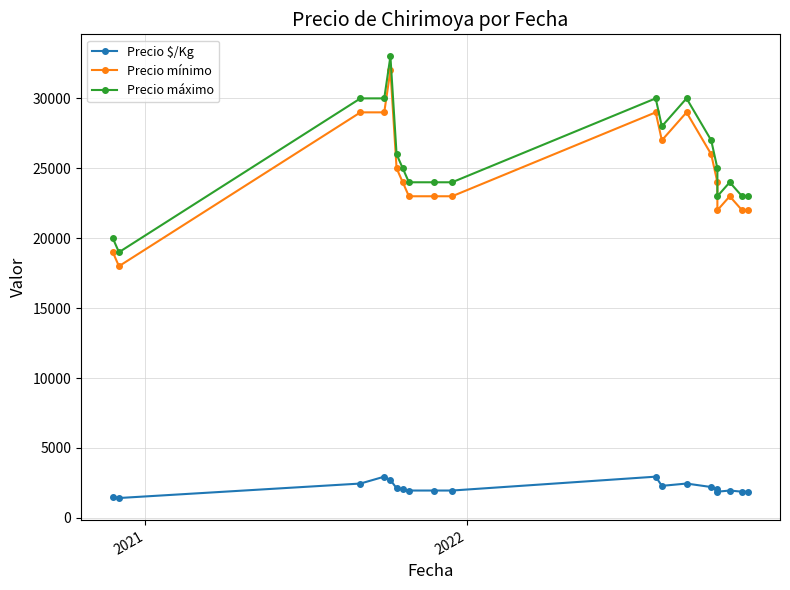

True or false: Precio $/Kg and Precio máximo intersect in this chart.

False